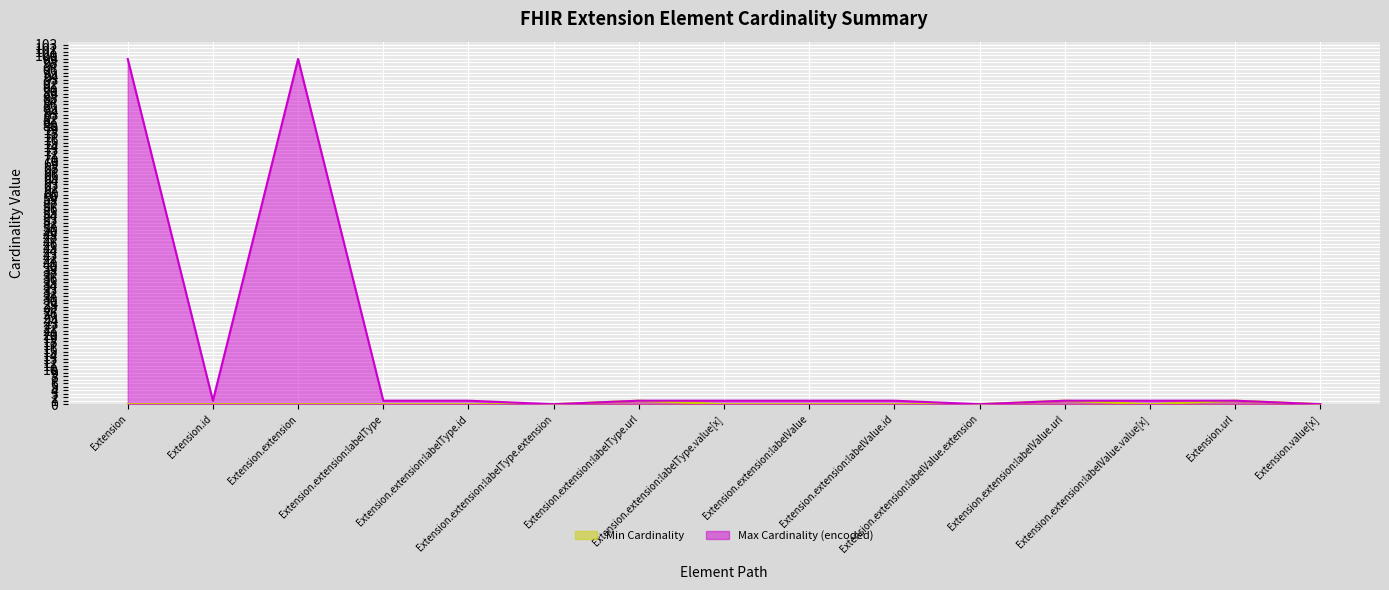

Reading right to left, transcribe all the data shown in this chart.

Min Cardinality: 0	1	0	1	0	0	0	0	1	0	0	0	0	0	0
Max Cardinality (encoded): 0	1	1	1	0	1	1	1	1	0	1	1	99	1	99